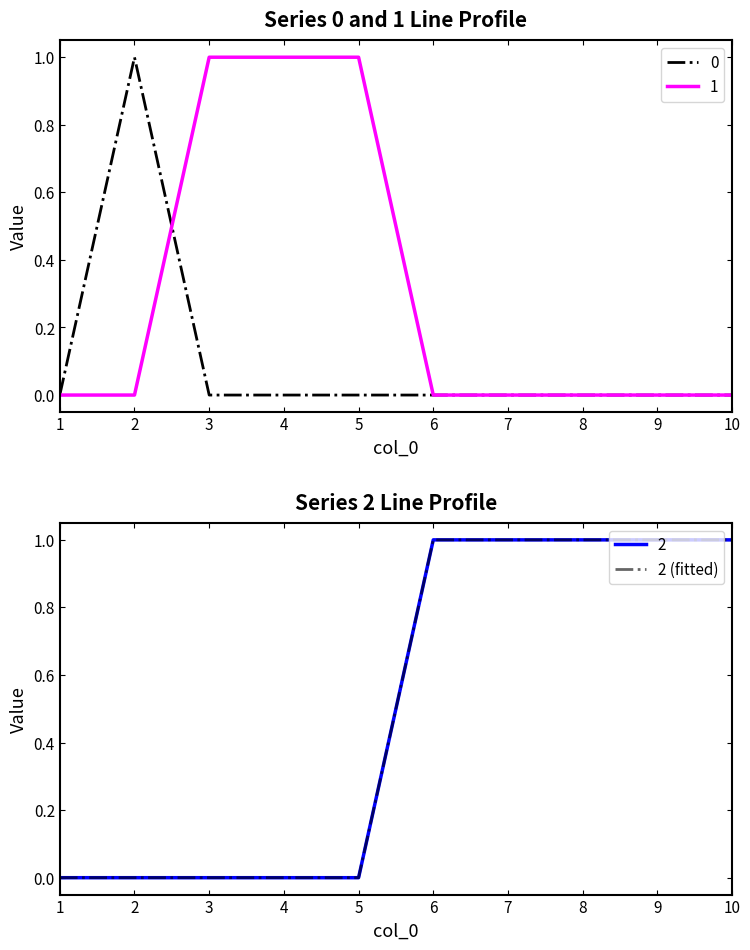

True or false: the data shows 1 at 6.

True